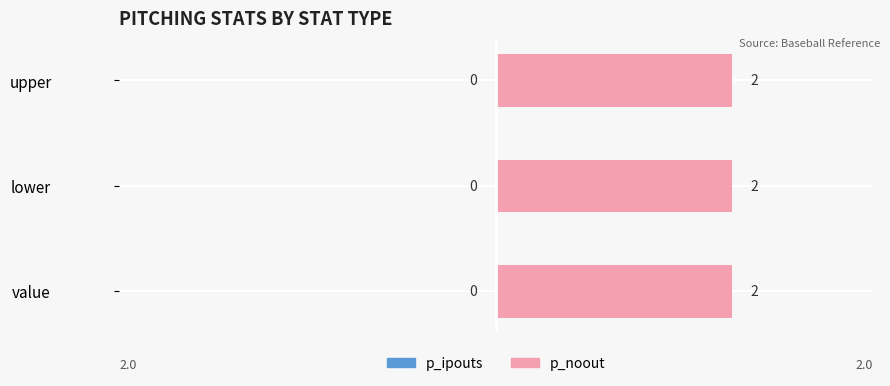

What is the difference between the highest and lowest values at upper?

2